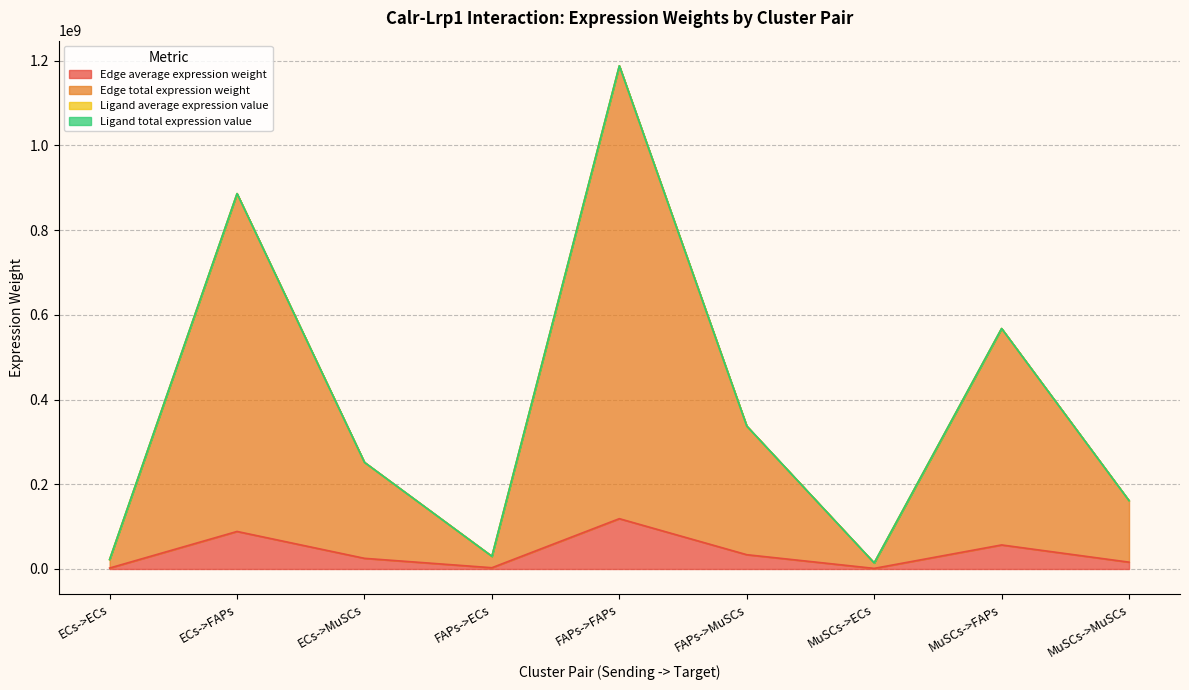

Which category has the highest value in the Edge average expression weight series?

FAPs->FAPs